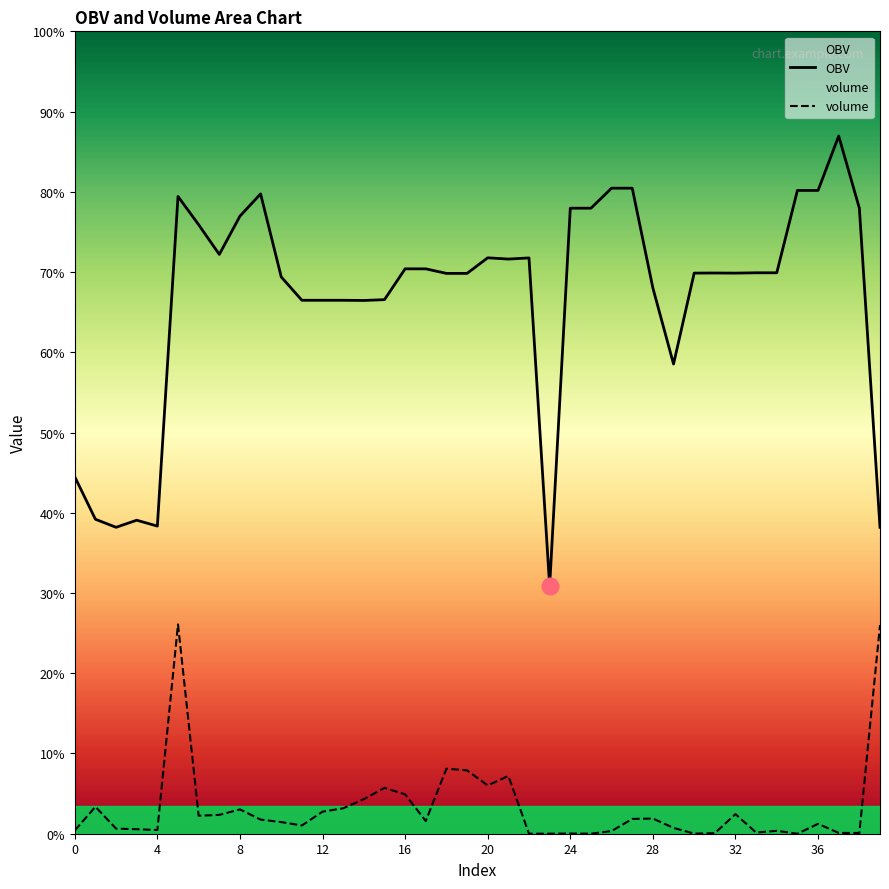

At which label is OBV closest to 15?

29